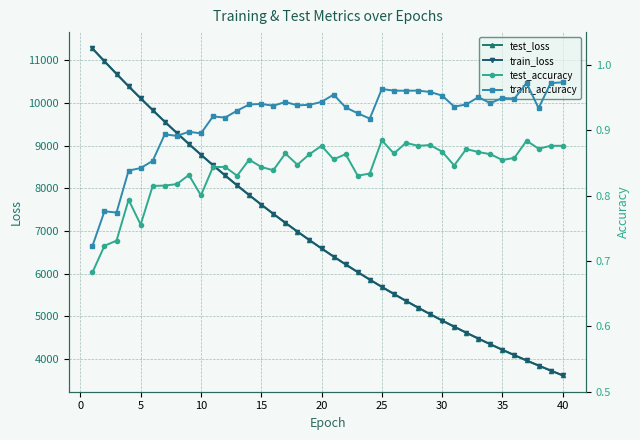

What is the sum of all train_accuracy values?

36.7